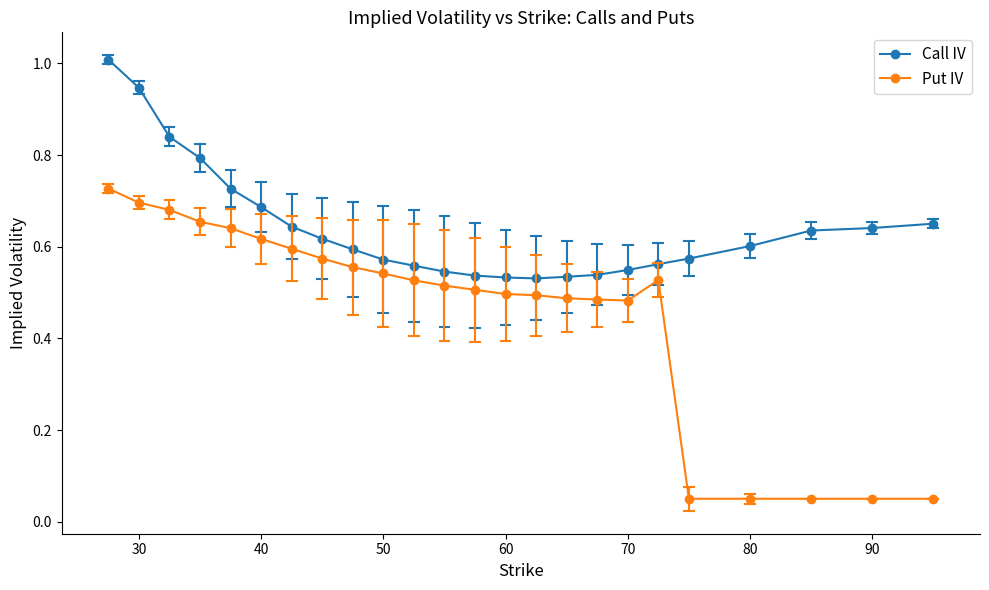

Rank the series by their average value, from highest to lowest.

Call IV, Put IV